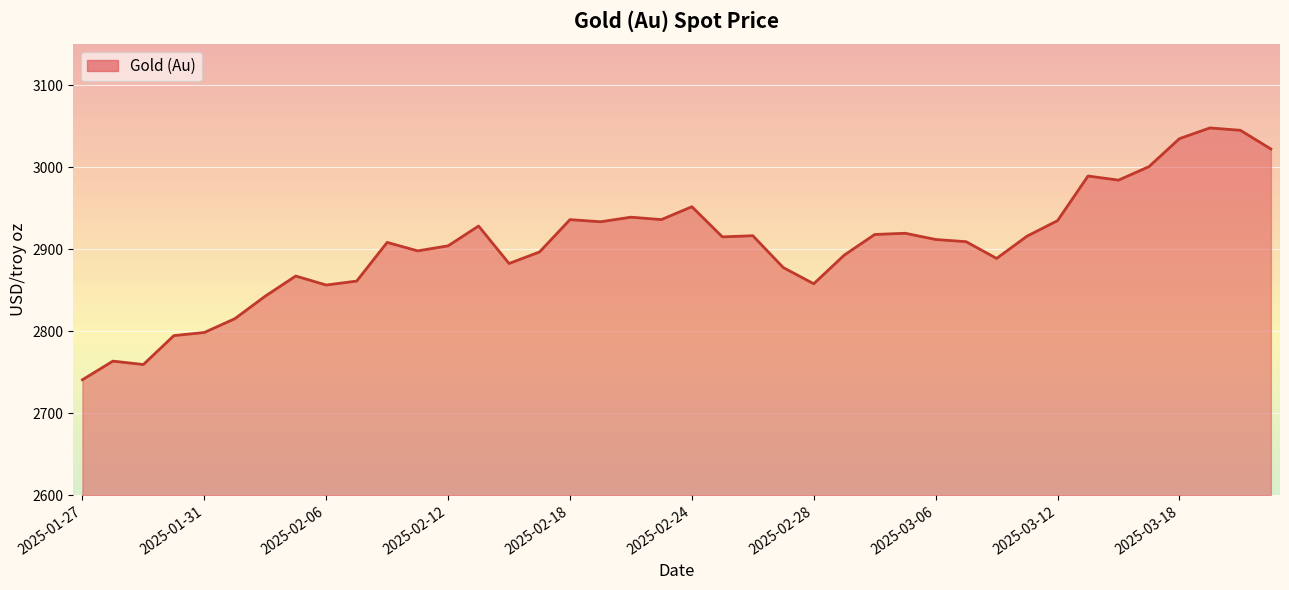

What is the maximum value shown in the chart?

3047.8